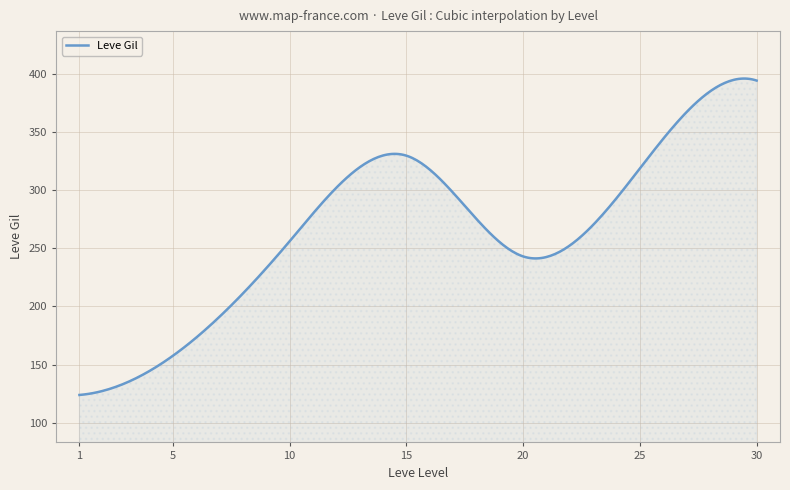

What is the difference between the maximum and minimum values?

272.1